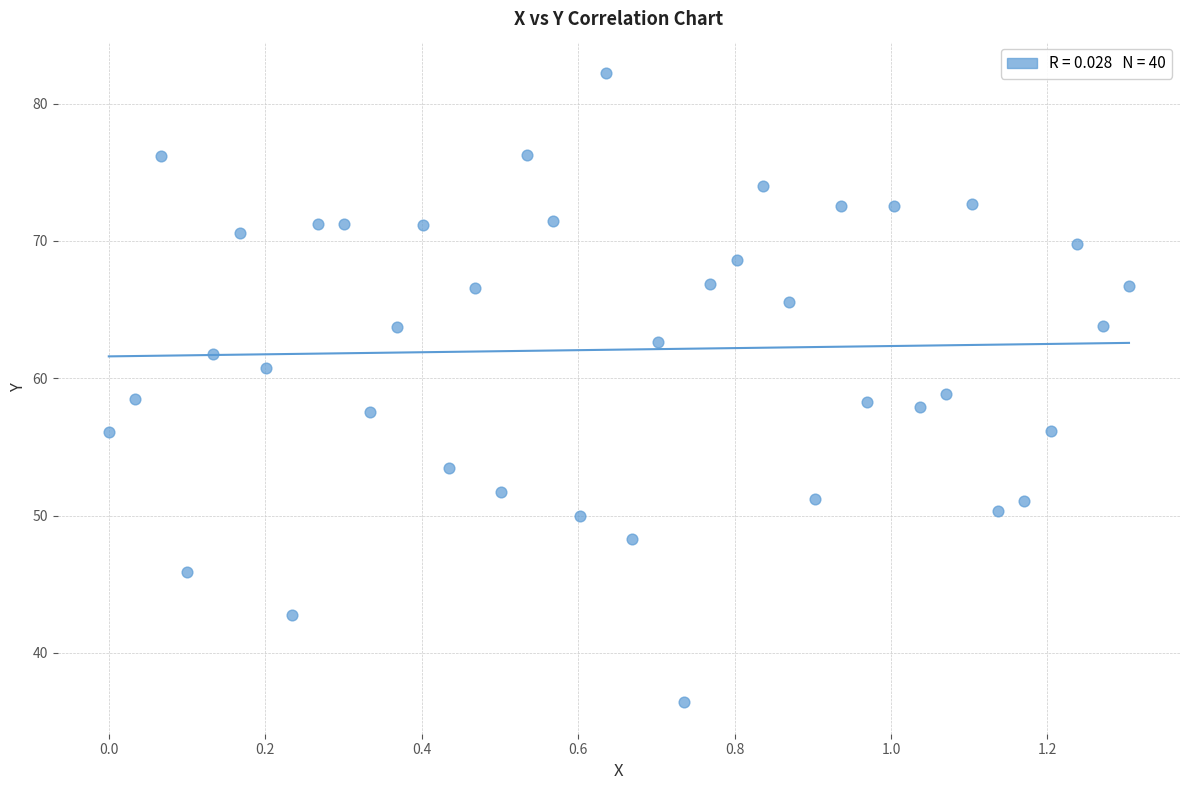

What is the range of Y values (max minus min)?

45.8